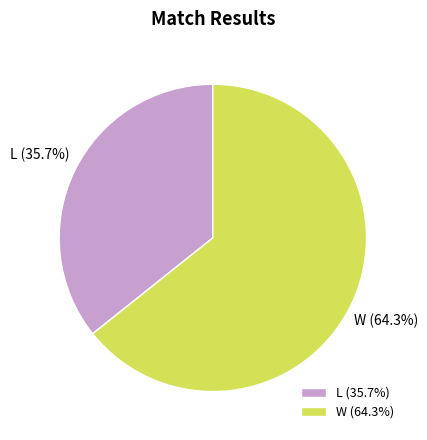

Which category accounts for the majority?

W